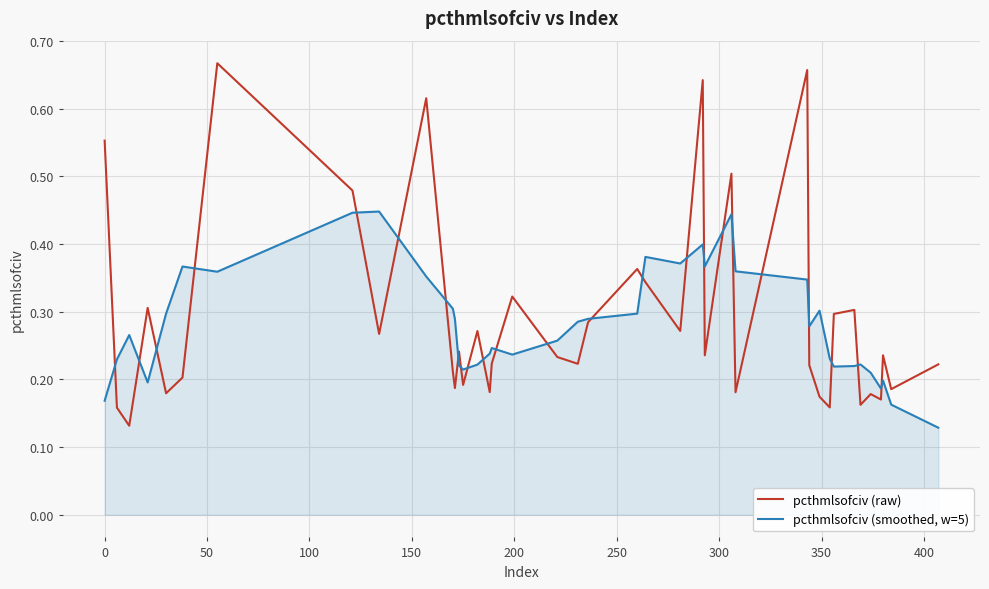

How many times do pcthmlsofciv (raw) and pcthmlsofciv (smoothed, w=5) cross each other?

24